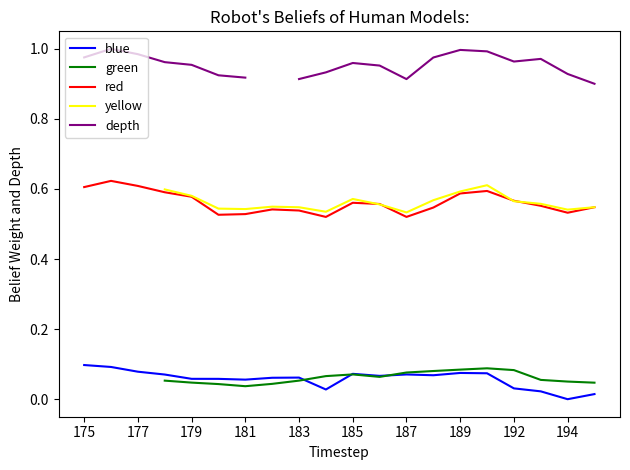

What is the maximum value shown in the chart?

1.0